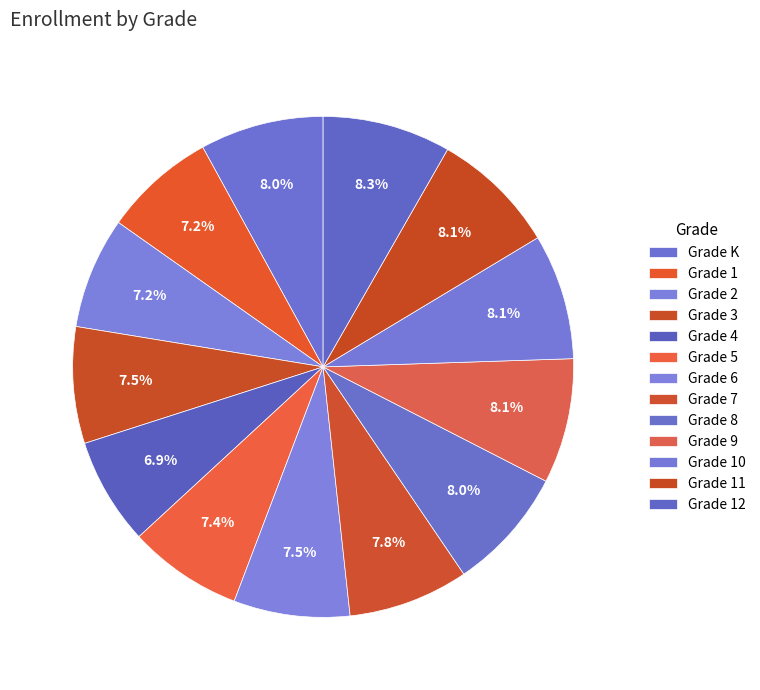

Which has a higher value, Grade 2 or Grade 11?

Grade 11